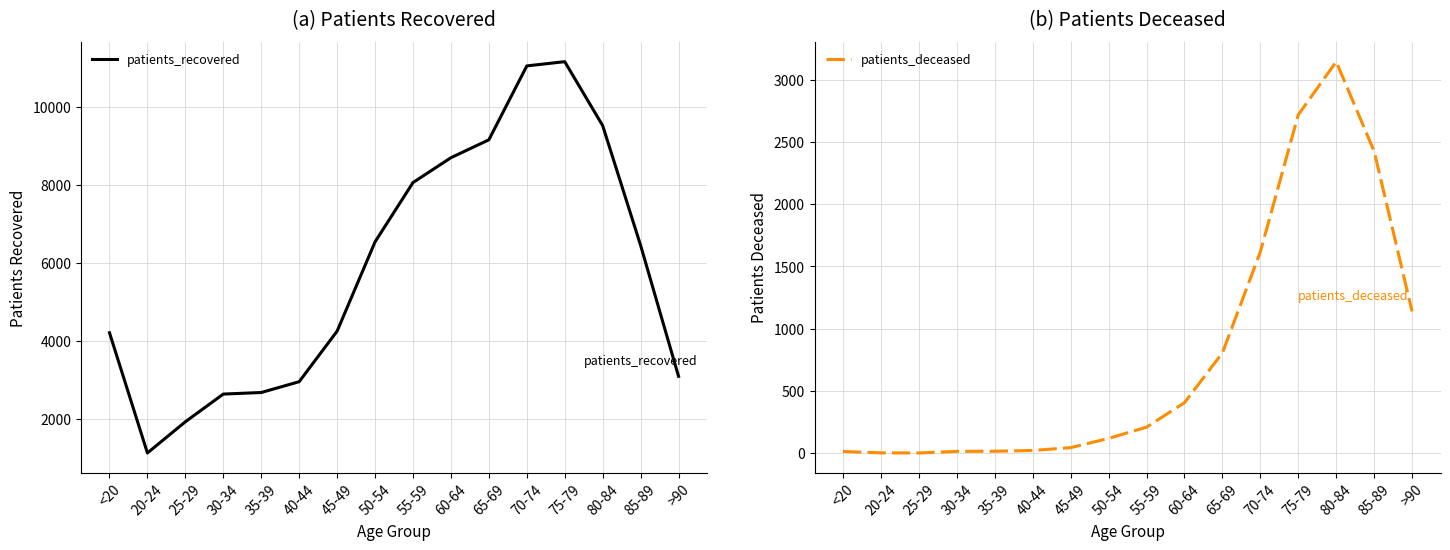

Rank the series by their maximum value, from lowest to highest.

patients_deceased, patients_recovered